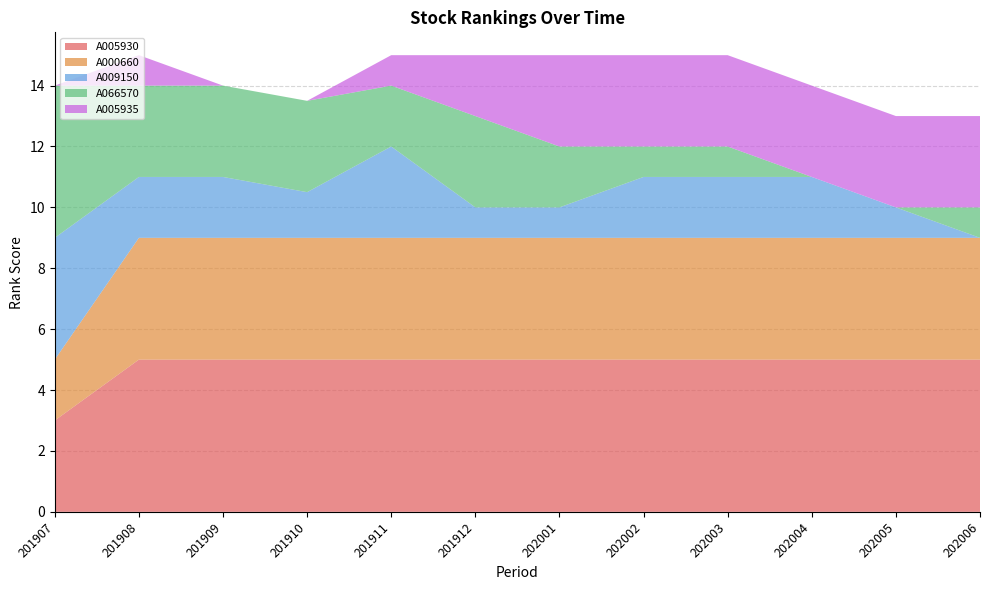

Reading left to right, transcribe all the data shown in this chart.

A005930: 3.0	5.0	5.0	5.0	5.0	5.0	5.0	5.0	5.0	5.0	5.0	5.0
A000660: 2.0	4.0	4.0	4.0	4.0	4.0	4.0	4.0	4.0	4.0	4.0	4.0
A009150: 4.0	2.0	2.0	1.5	3.0	1.0	1.0	2.0	2.0	2.0	1.0	0.0
A066570: 5.0	3.0	3.0	3.0	2.0	3.0	2.0	1.0	1.0	0.0	0.0	1.0
A005935: 0.0	1.0	0.0	0.0	1.0	2.0	3.0	3.0	3.0	3.0	3.0	3.0